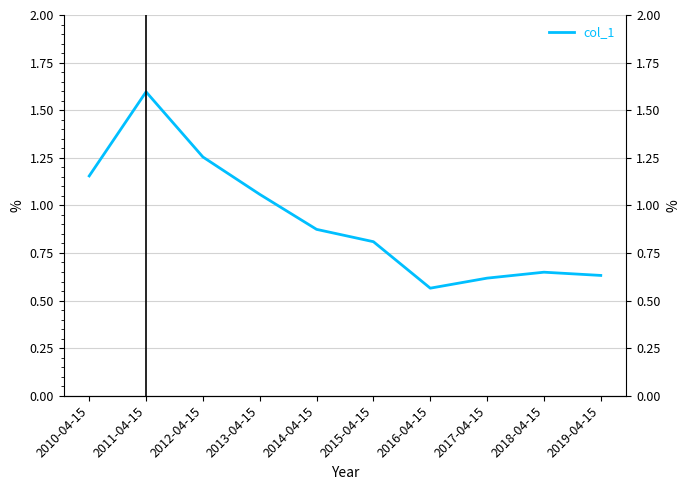

What is the greatest value displayed?

1.6